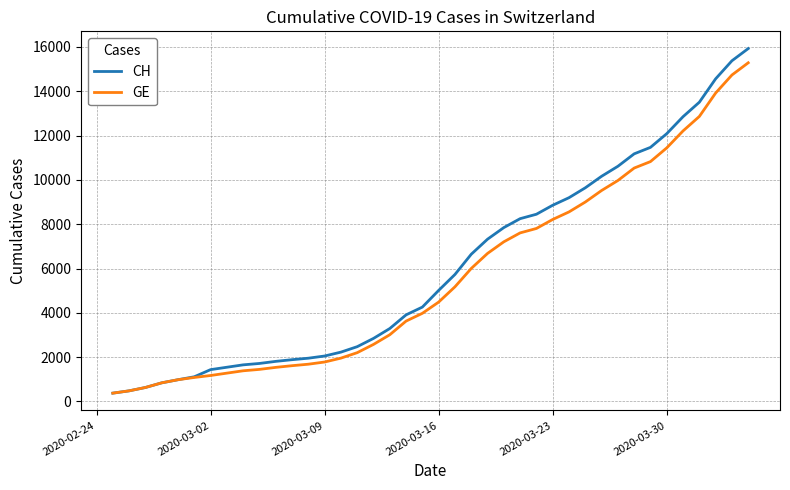

What is the maximum value shown in the chart?

15926